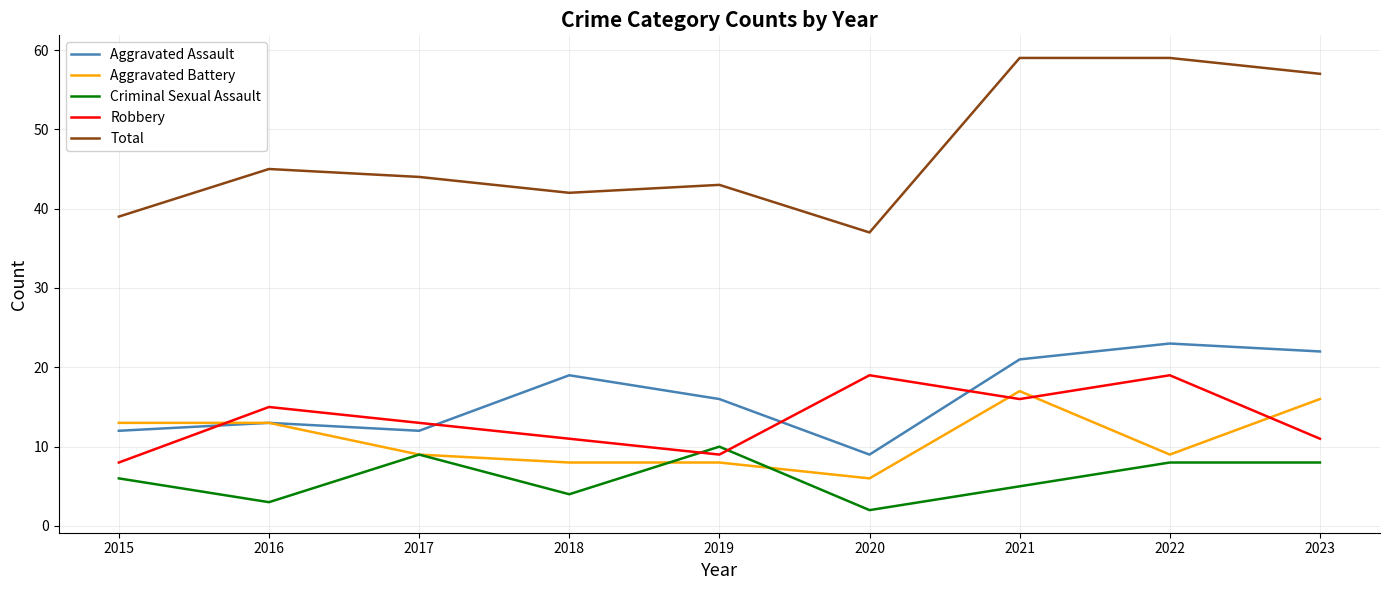

What are all the series names shown in the legend?

Aggravated Assault, Aggravated Battery, Criminal Sexual Assault, Robbery, Total